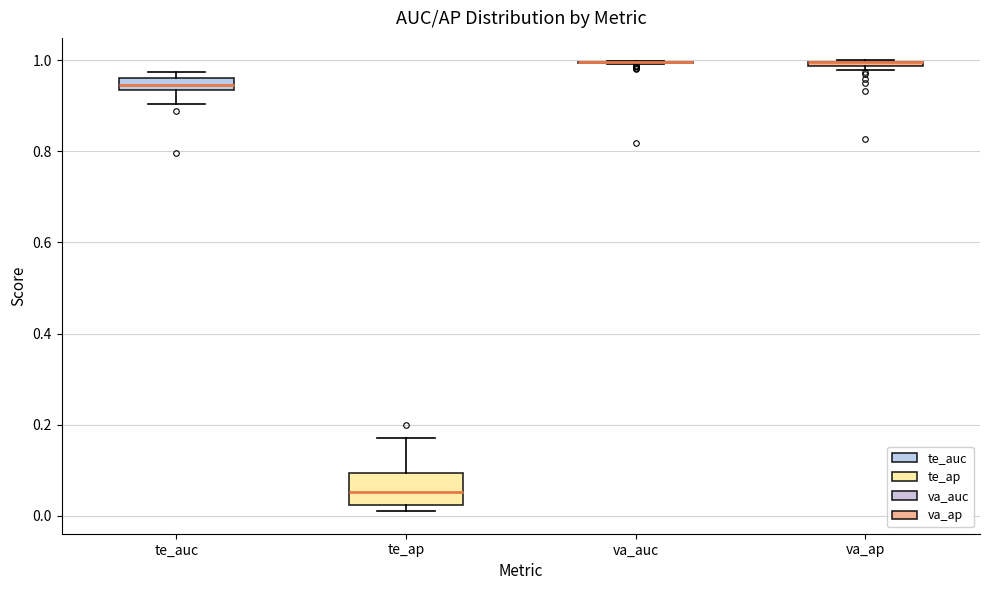

Comparing the boxes themselves (not the whiskers), which one is the tallest?

te_ap